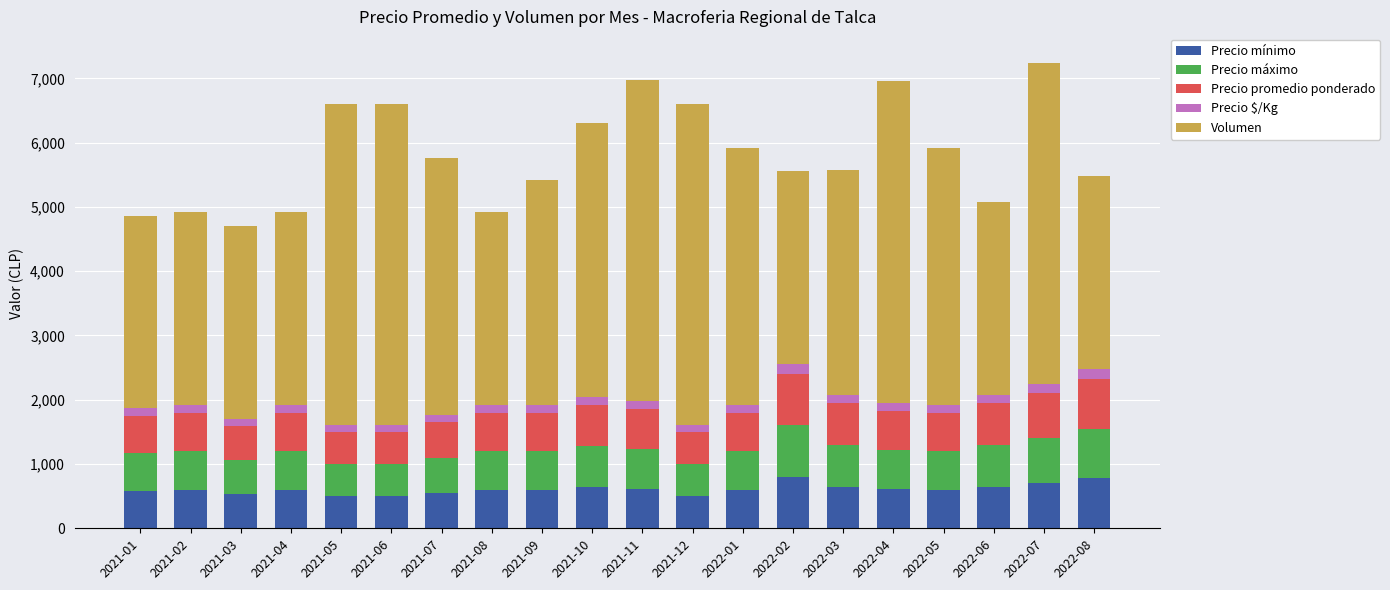

What is the lowest value of the Precio mínimo series?

500